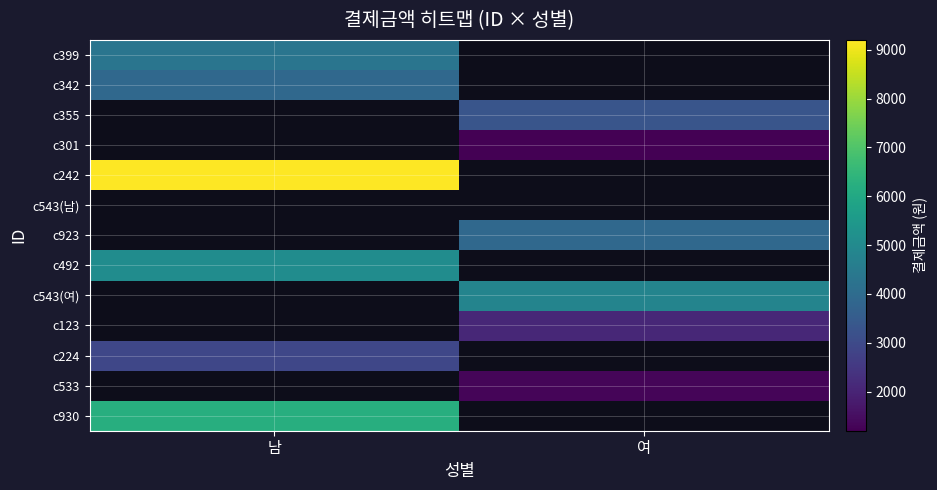

At which label does c242 reach its peak?

남